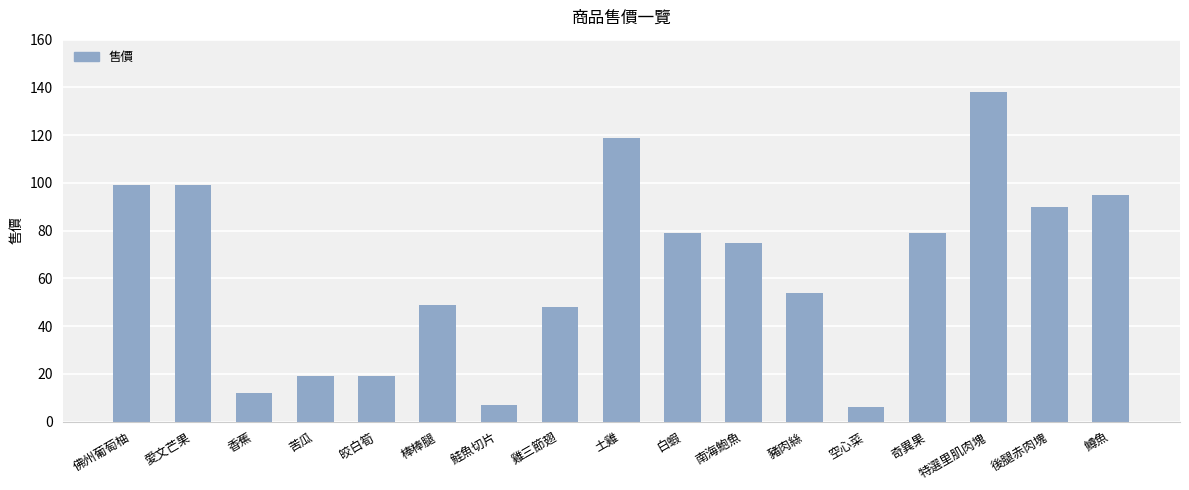

What is the minimum value shown in the chart?

6